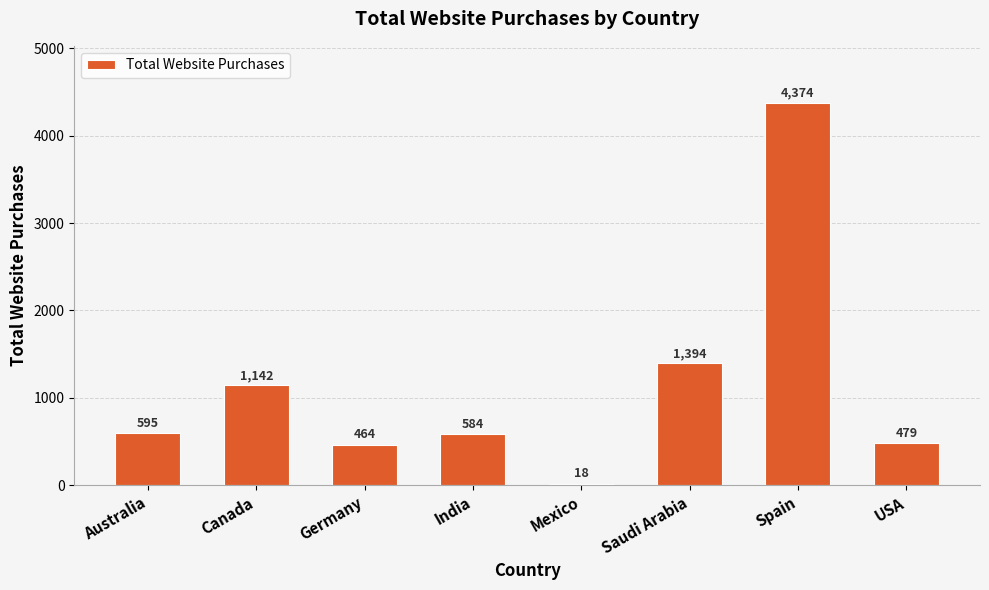

Reading right to left, transcribe all the data shown in this chart.

USA=479	Spain=4374	Saudi Arabia=1394	Mexico=18	India=584	Germany=464	Canada=1142	Australia=595